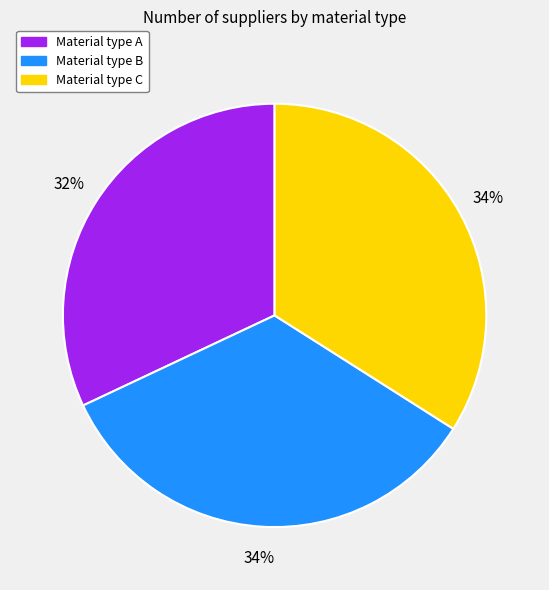

Is there any slice that represents more than half of the pie?

No